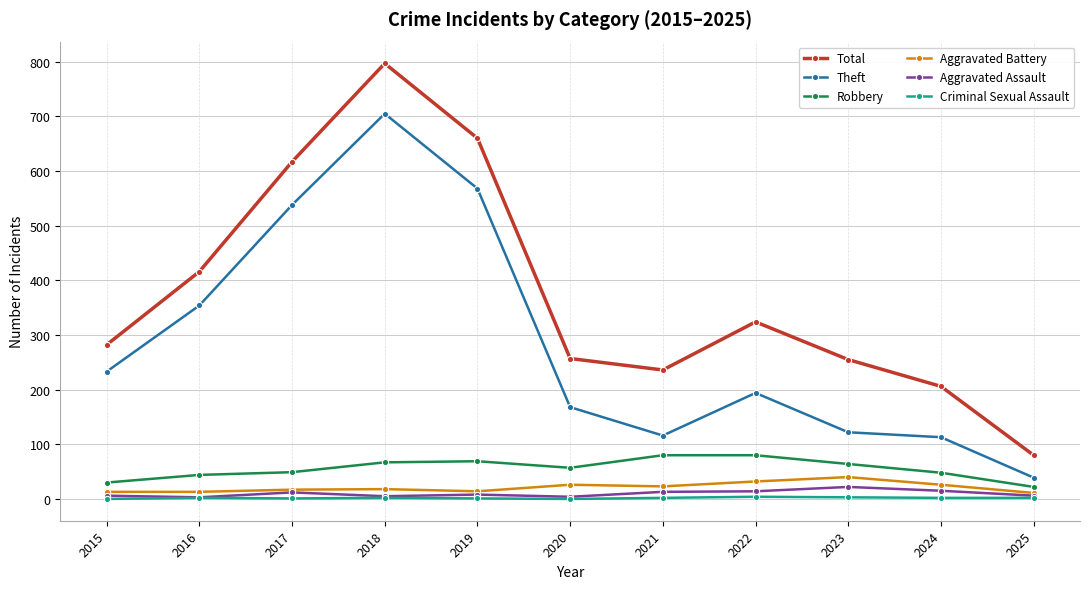

What is the highest value of the Robbery series?

80